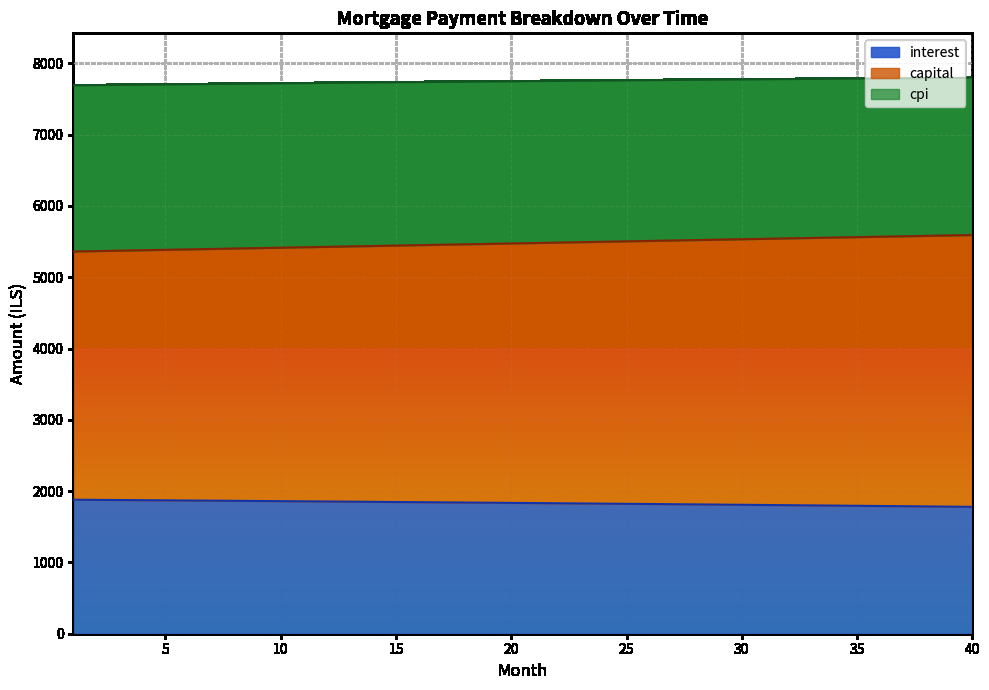

What is the lowest value of the interest series?

1779.5